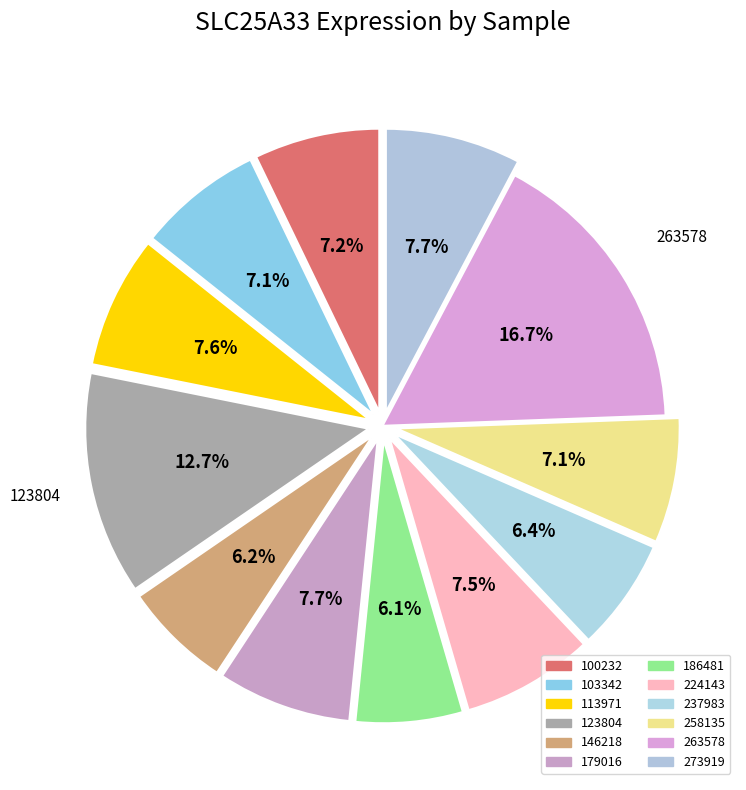

What percentage is the 258135 slice, to the nearest percent?

7%